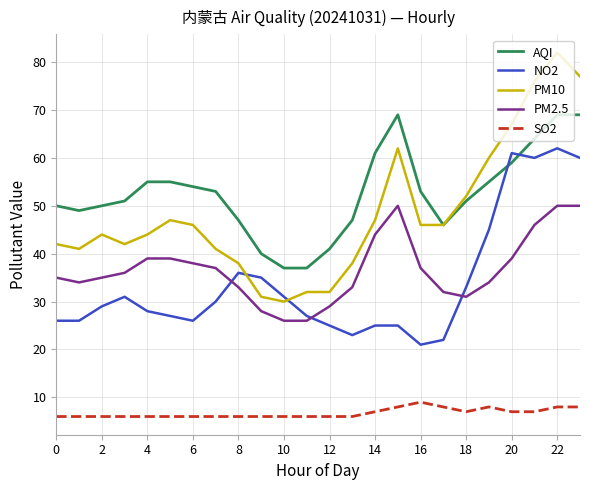

What are all the series names shown in the legend?

AQI, NO2, PM10, PM2.5, SO2